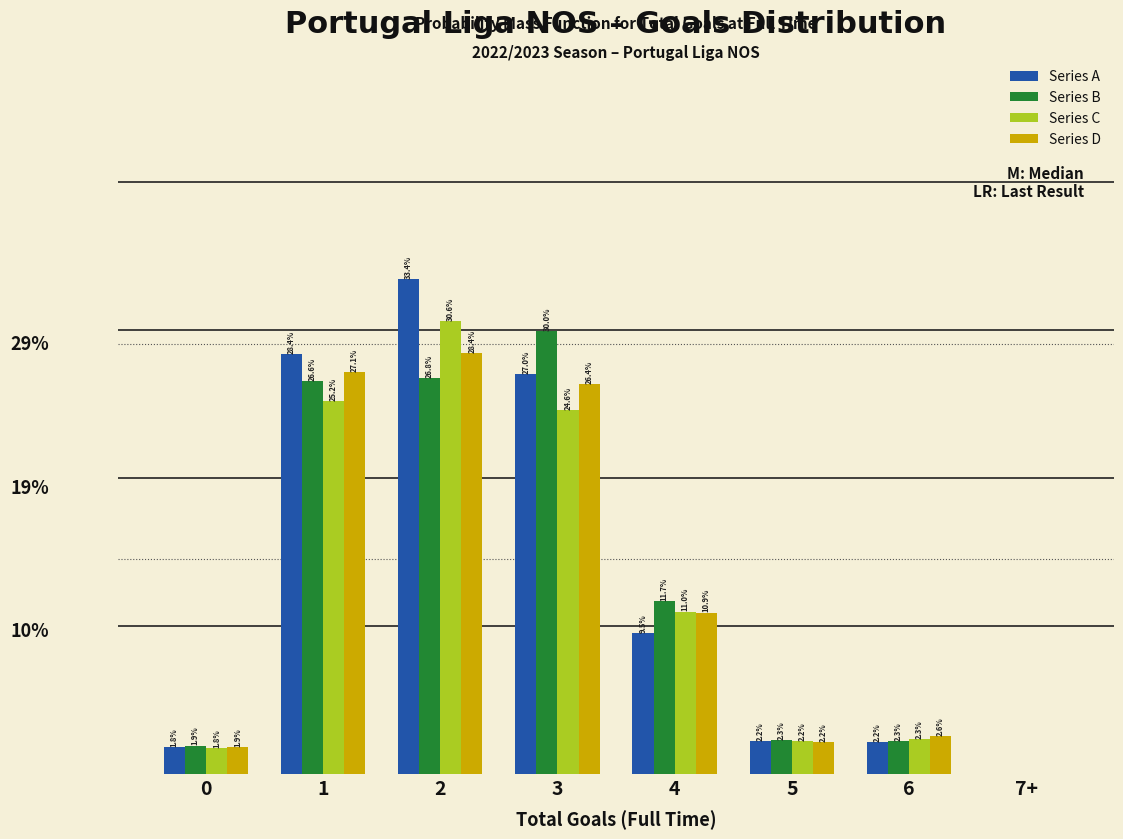

Between 4 and 6, which series saw the biggest shift?

Series B